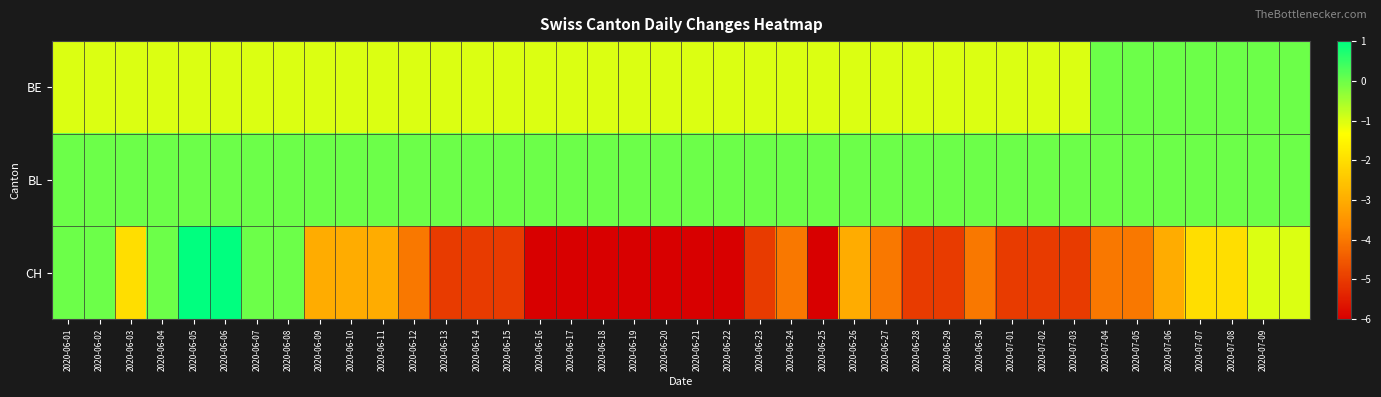

At which category does the chart reach its peak across all series?

2020-06-05